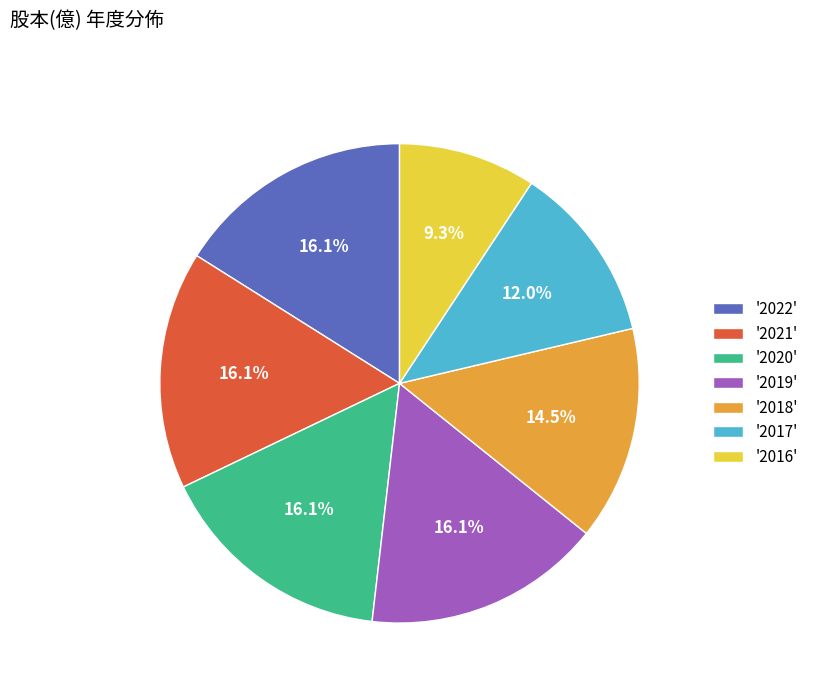

What portion of the pie excludes '2017'?

88.0%